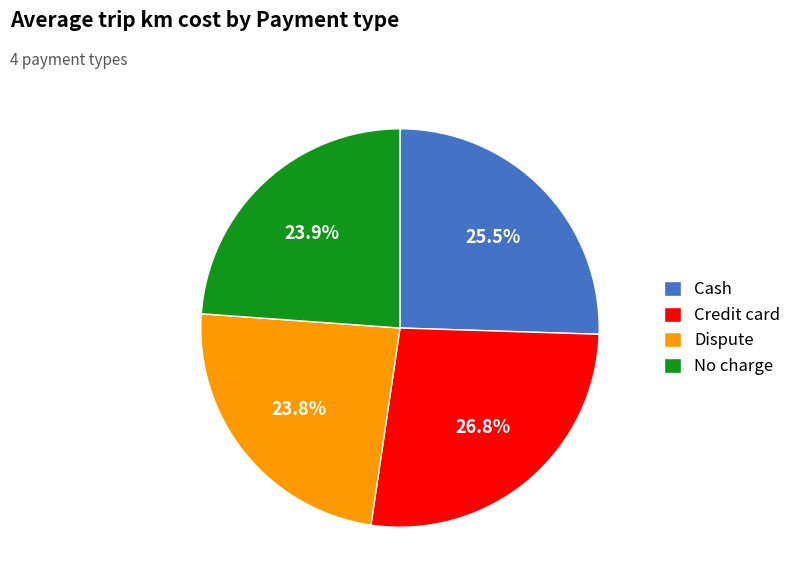

Is there a majority slice in this chart?

No